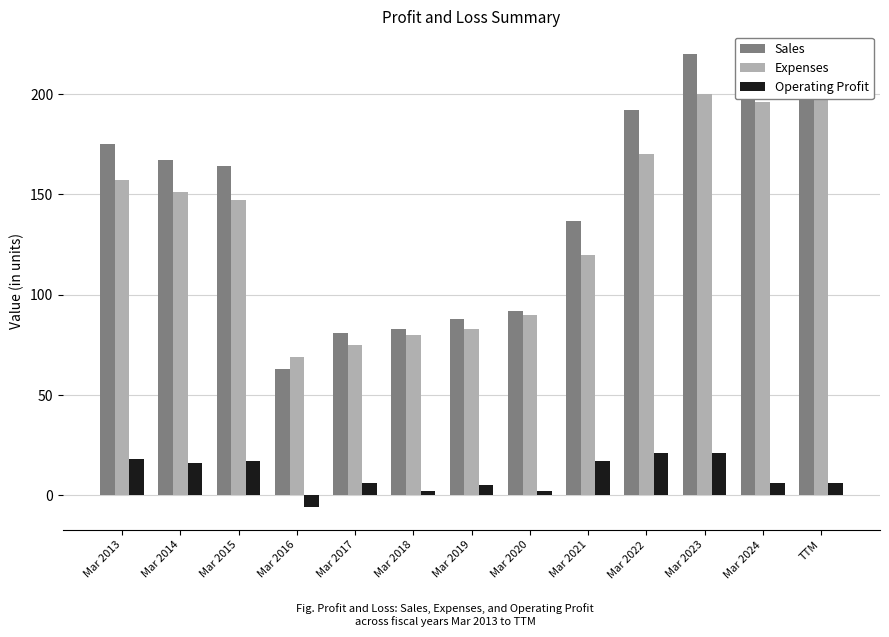

How many categories are shown in the chart?

13